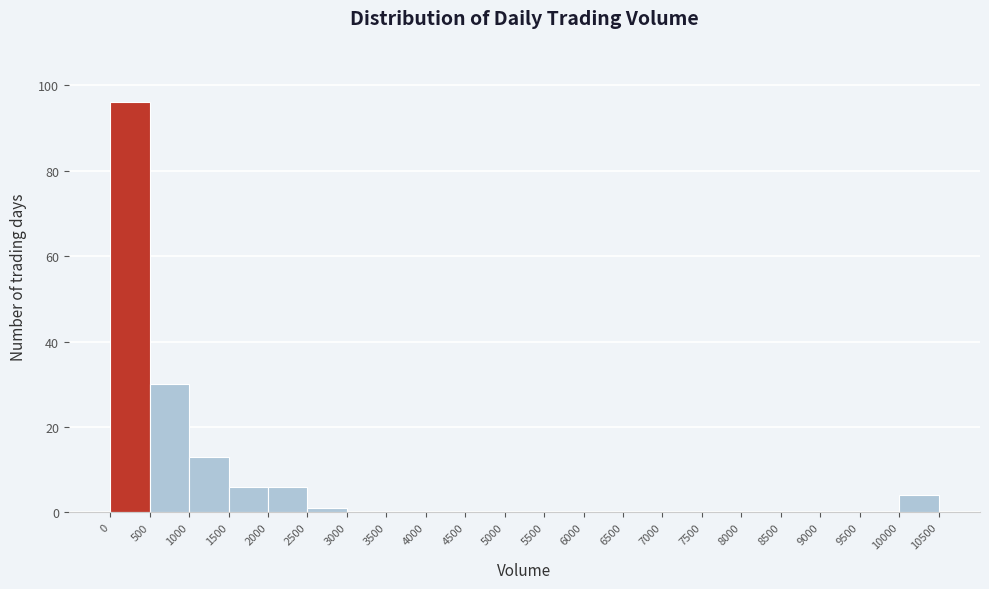

Reading left to right, transcribe this chart: for each bar, give the range it covers on the x-axis and its height. The values are not printed on the chart, so give them approximately, as read against the axis.

0 to 500: 96
500 to 1000: 30
1000 to 1500: 14
1500 to 2000: 6
2000 to 2500: 6
2500 to 3000: under 2
3000 to 3500: 0
3500 to 4000: 0
4000 to 4500: 0
4500 to 5000: 0
5000 to 5500: 0
5500 to 6000: 0
6000 to 6500: 0
6500 to 7000: 0
7000 to 7500: 0
7500 to 8000: 0
8000 to 8500: 0
8500 to 9000: 0
9000 to 9500: 0
9500 to 10000: 0
10000 to 10500: 4